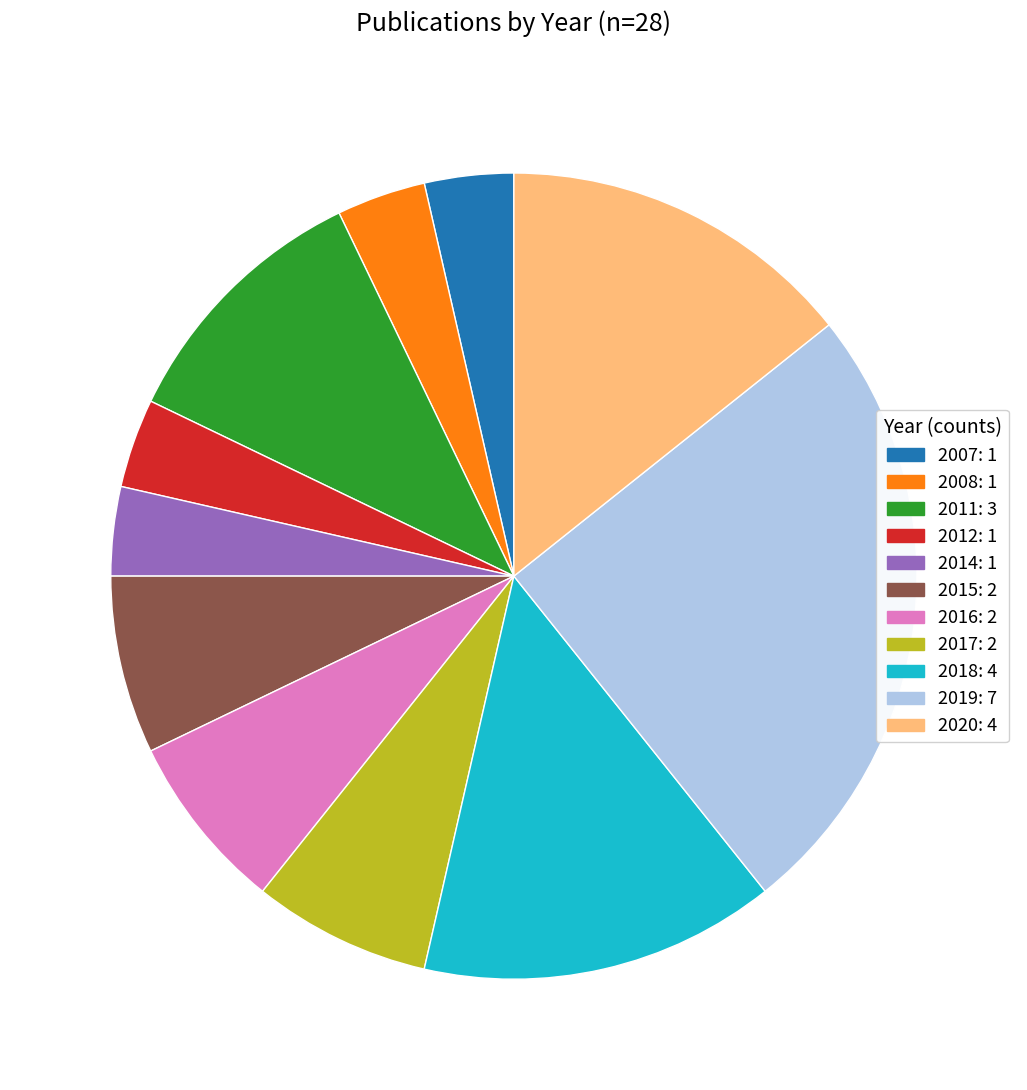

Does any single category account for the majority?

No